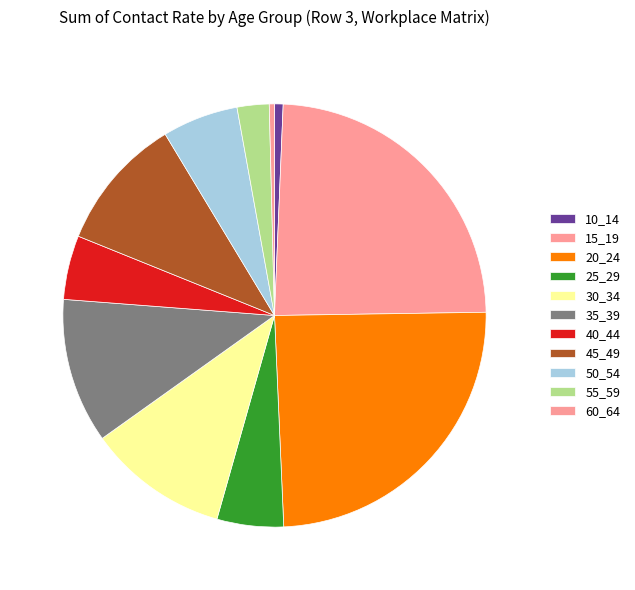

How many slices are in this pie chart?

11